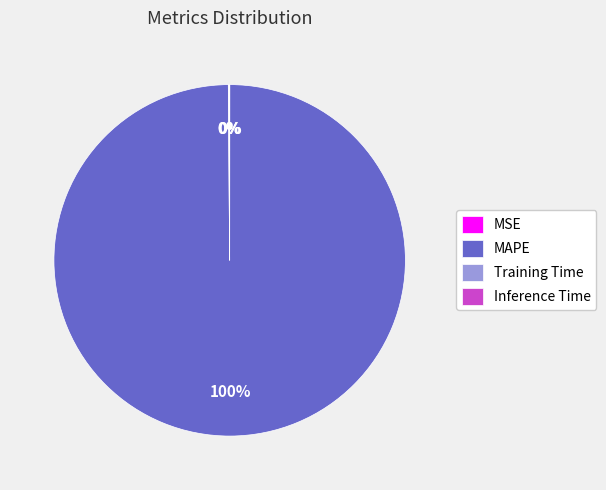

Does MAPE represent more than half of the total?

Yes